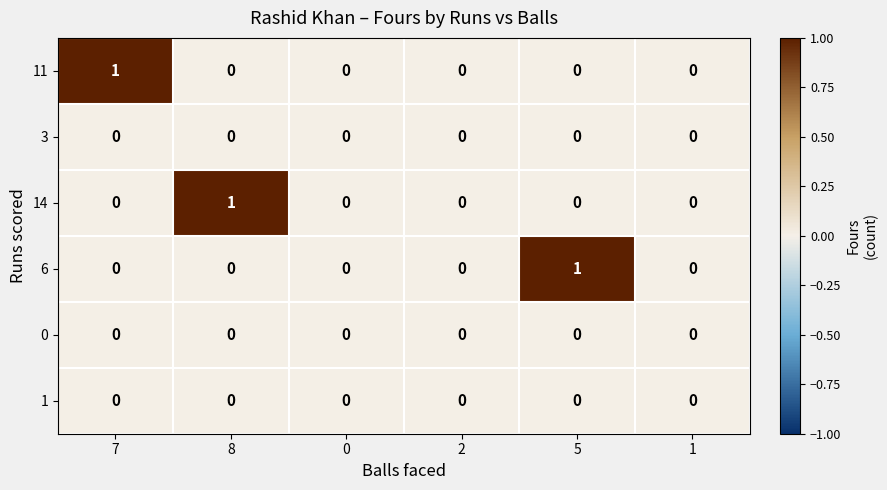

Which series changed the most between 8 and 2?

14